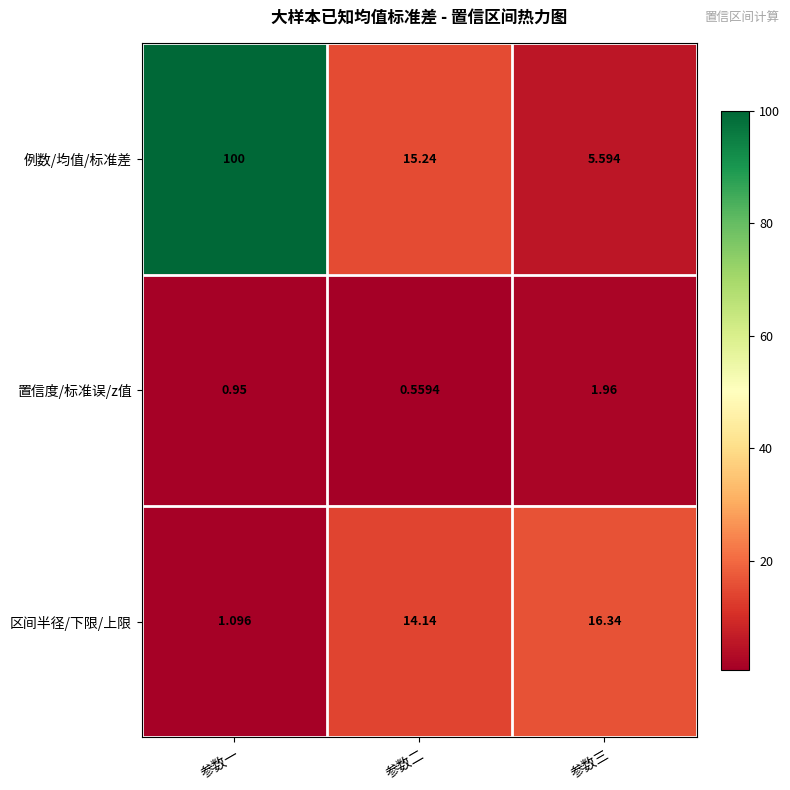

Which series has the largest total across all categories?

例数/均值/标准差